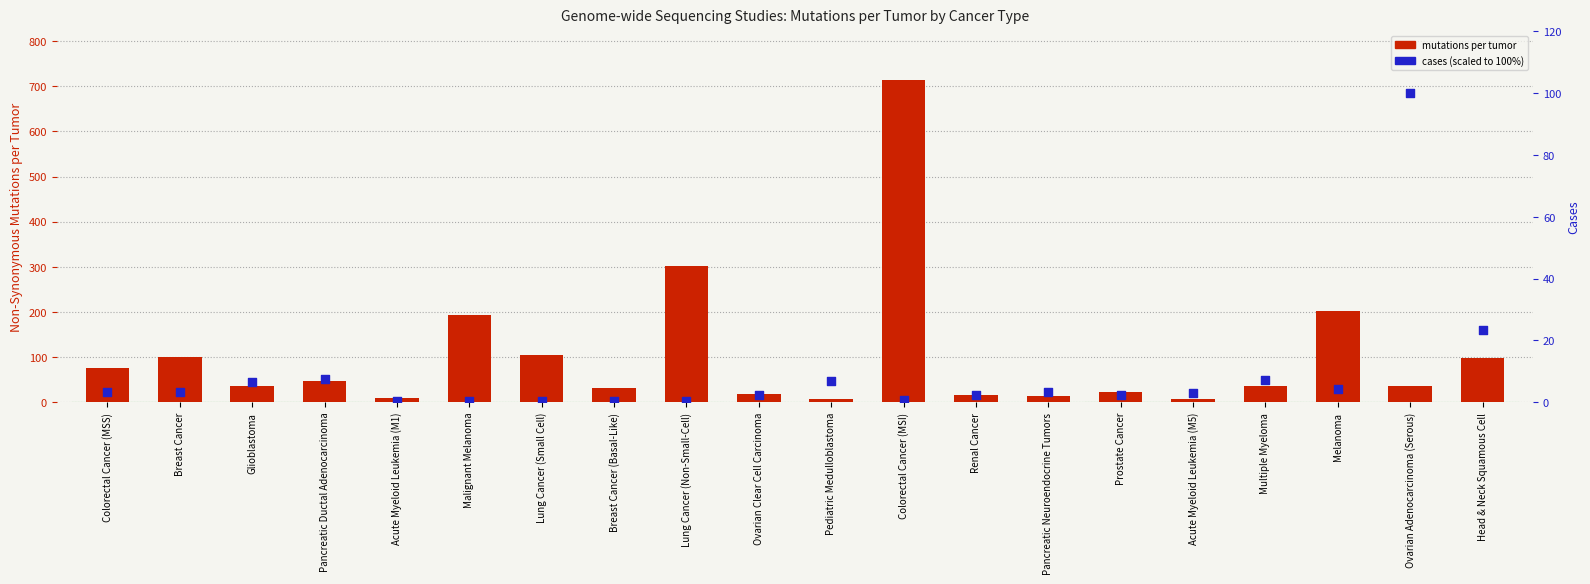

Which series contains the highest Y value?

mutations per tumor